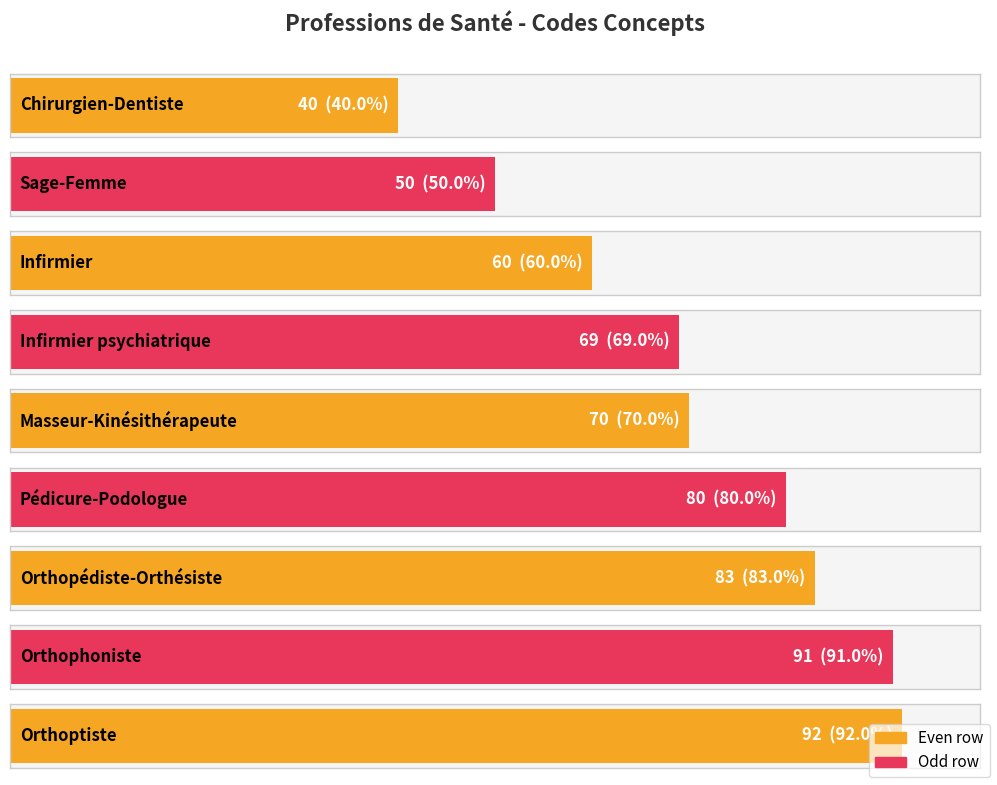

What is the sum of the values at Infirmier and Pédicure-Podologue?

140